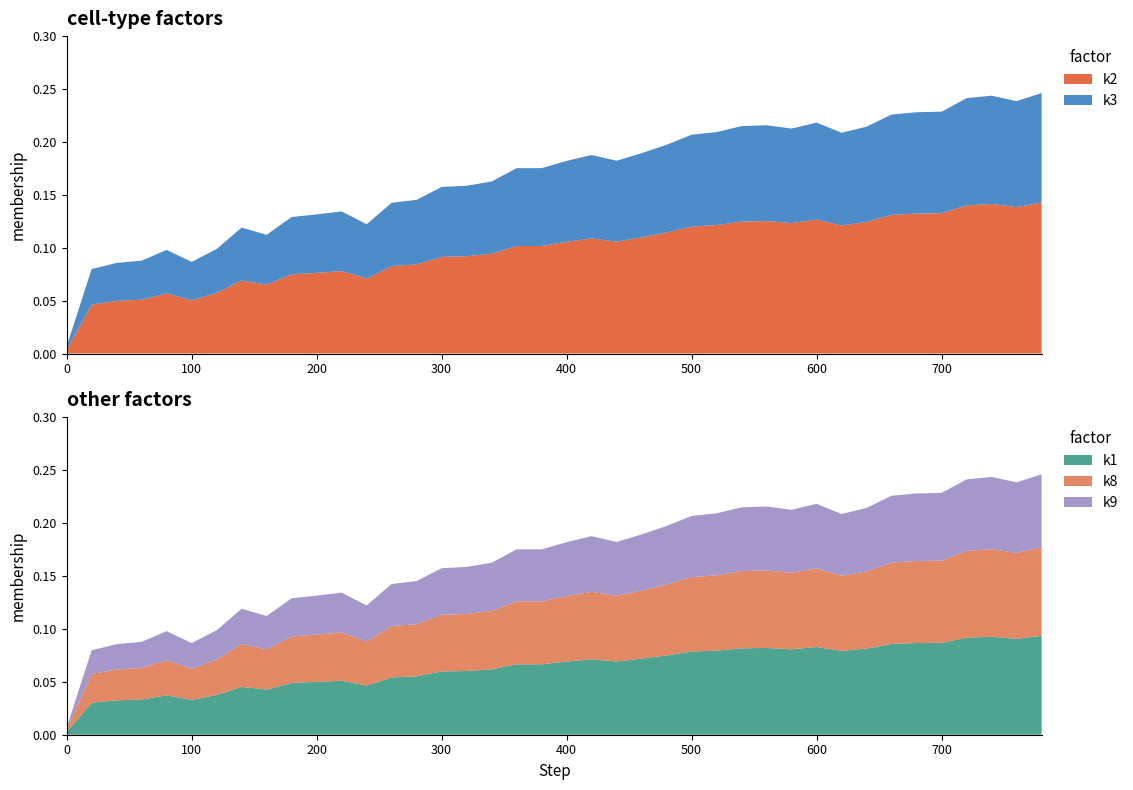

Reading right to left, transcribe all the data shown in this chart.

0.2	0.2	0.2	0.2	0.2	0.2	0.2	0.2	0.2	0.2	0.2	0.2	0.2	0.2	0.2	0.2	0.2	0.2	0.2	0.2	0.2	0.2	0.2	0.2	0.2	0.1	0.1	0.1	0.1	0.1	0.1	0.1	0.1	0.1	0.1	0.1	0.1	0.1	0.1	0.0